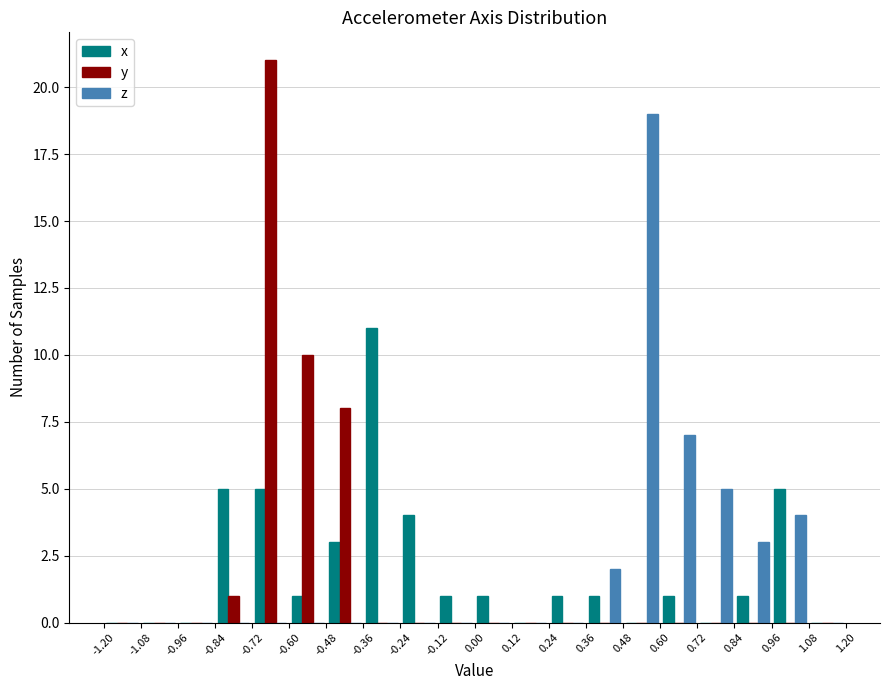

In the z series, which range on the x-axis has the tallest bar?

0.48 to 0.60